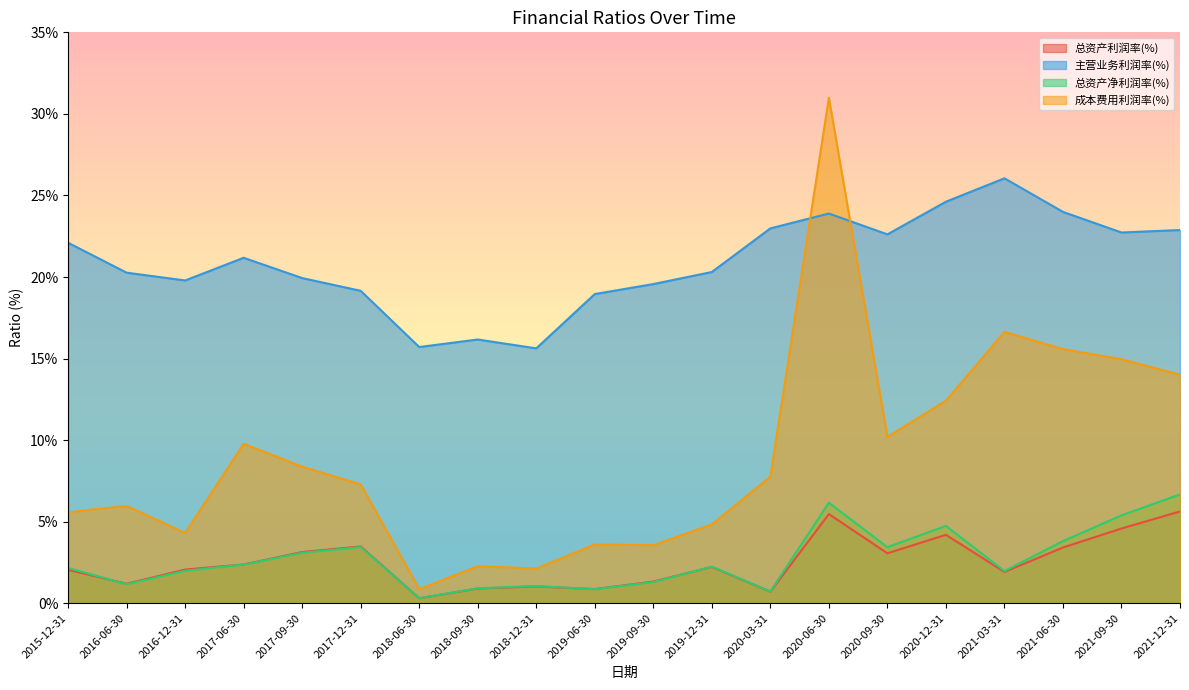

The 总资产利润率(%) series shows 4.6 at 2021-09-30. True or false?

True